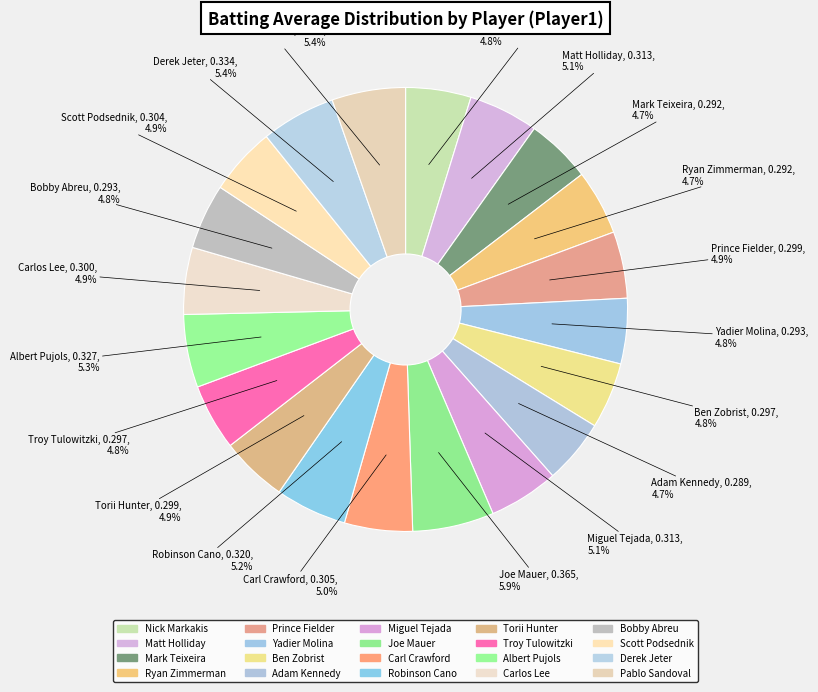

Combined, do Bobby Abreu and Carlos Lee account for over 50%?

No